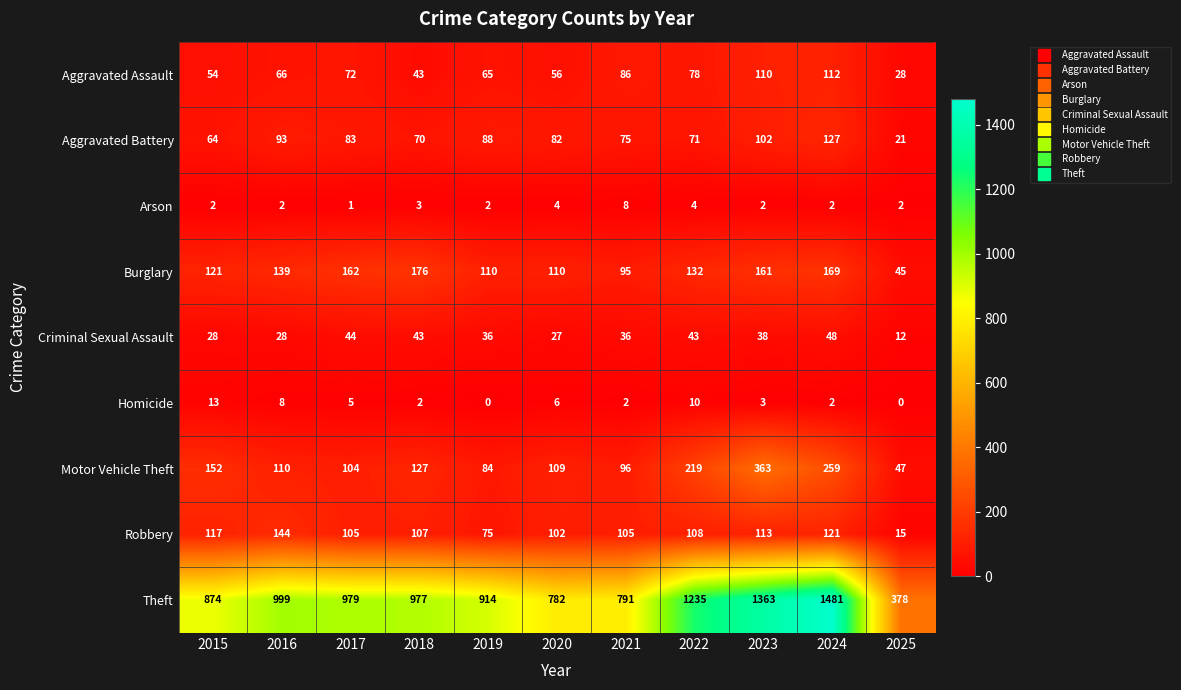

True or false: Motor Vehicle Theft has a value of 47 at 2025.

True